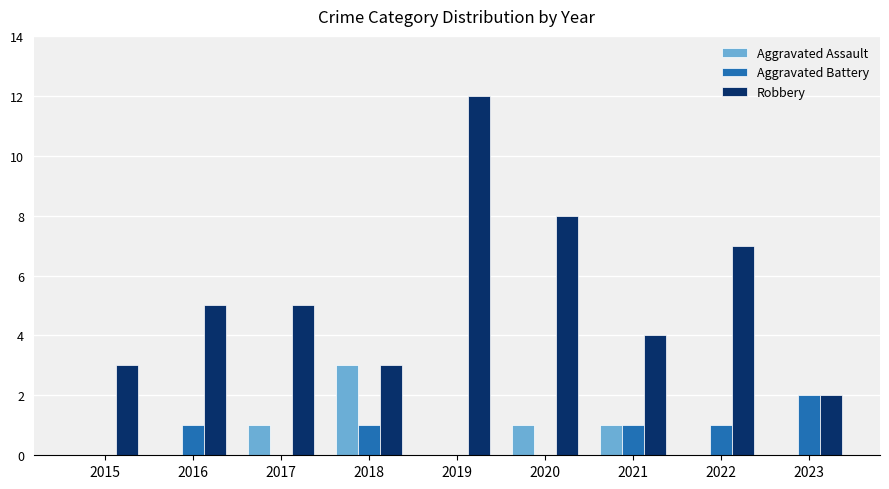

What is the sum of the Robbery values at 2020 and 2017?

13